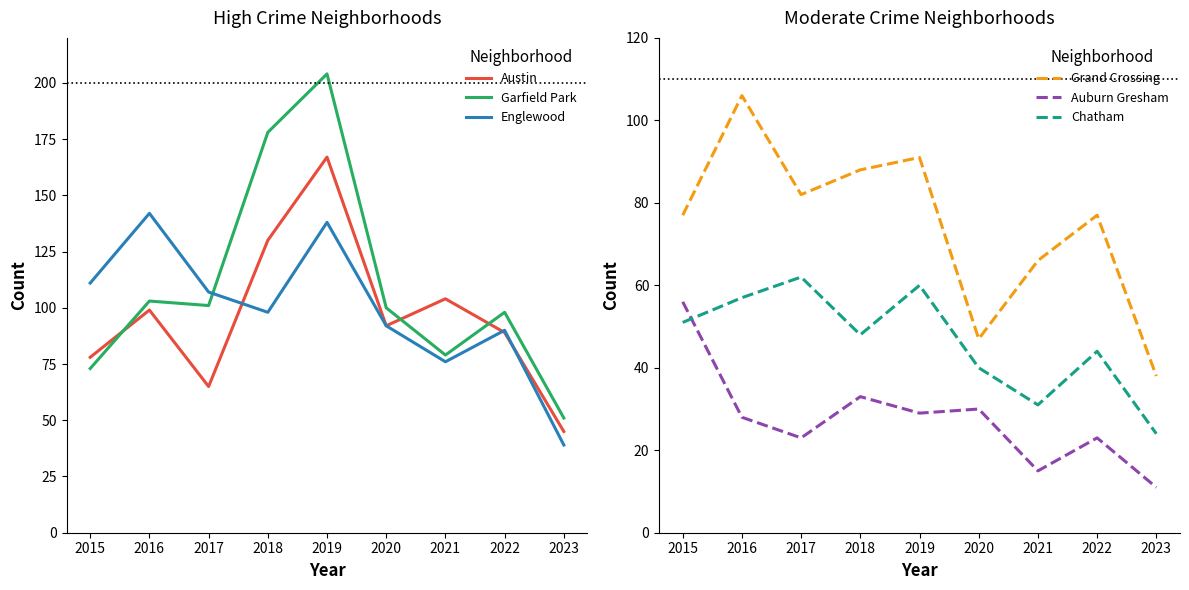

What is the lowest value of the Chatham series?

24